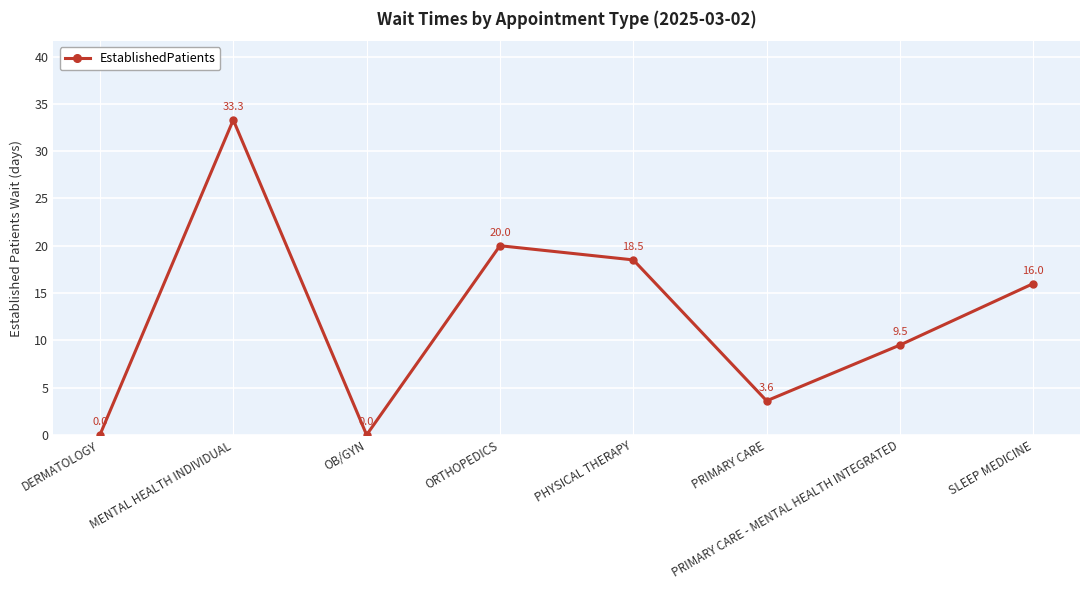

Which category has the highest value across all series?

MENTAL HEALTH INDIVIDUAL